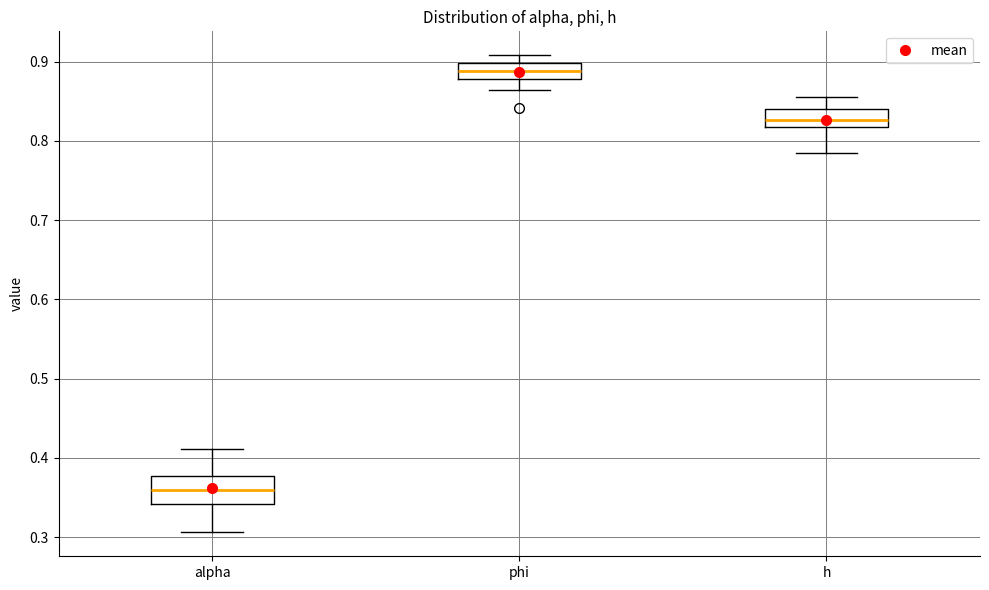

Reading left to right, read every box against the y-axis: the position of its median line, the range the box covers, and the ends of its whiskers. The values are not printed on the chart, so give them approximately, as read against the axis.

alpha: median 0.36, box 0.34 to 0.38, whiskers 0.31 to 0.41
phi: median 0.89, box 0.88 to 0.90, whiskers 0.86 to 0.91
h: median 0.83, box 0.82 to 0.84, whiskers 0.78 to 0.86